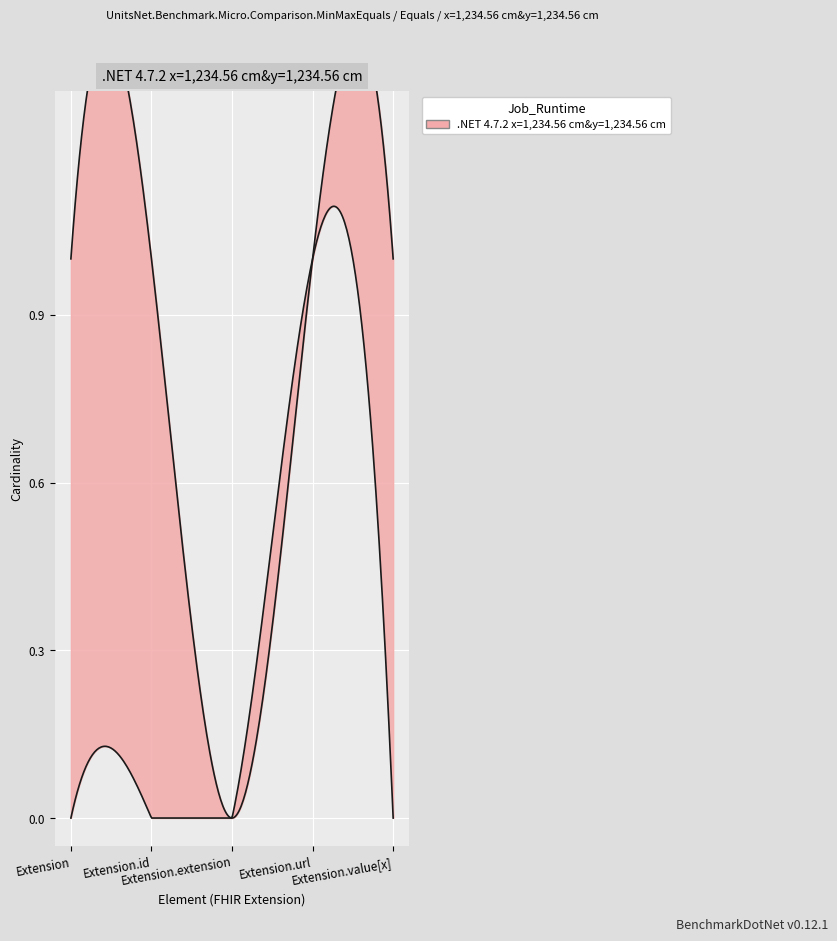

True or false: the data shows 0 at 9.

True